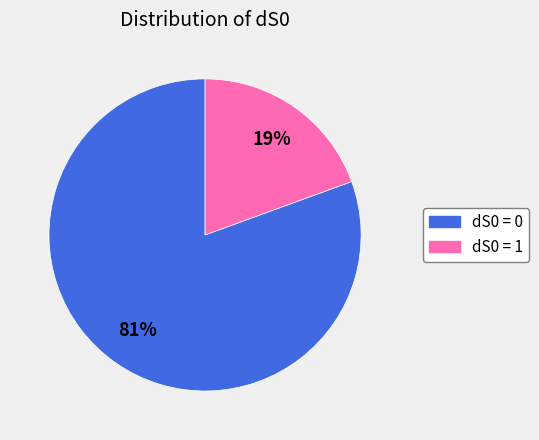

Which has a higher value, dS0 = 1 or dS0 = 0?

dS0 = 0